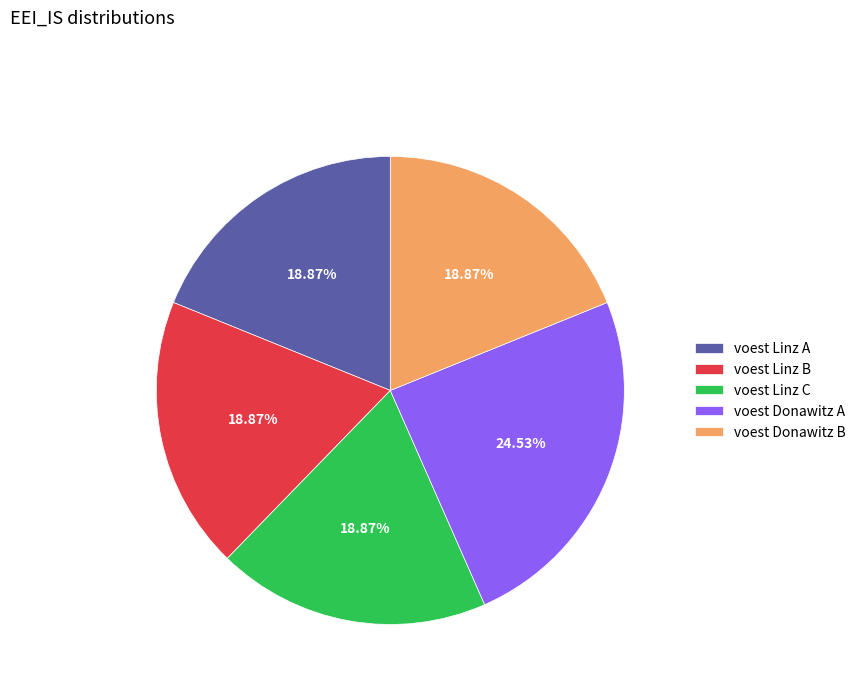

What percentage is NOT represented by voest Linz B?

81.1%